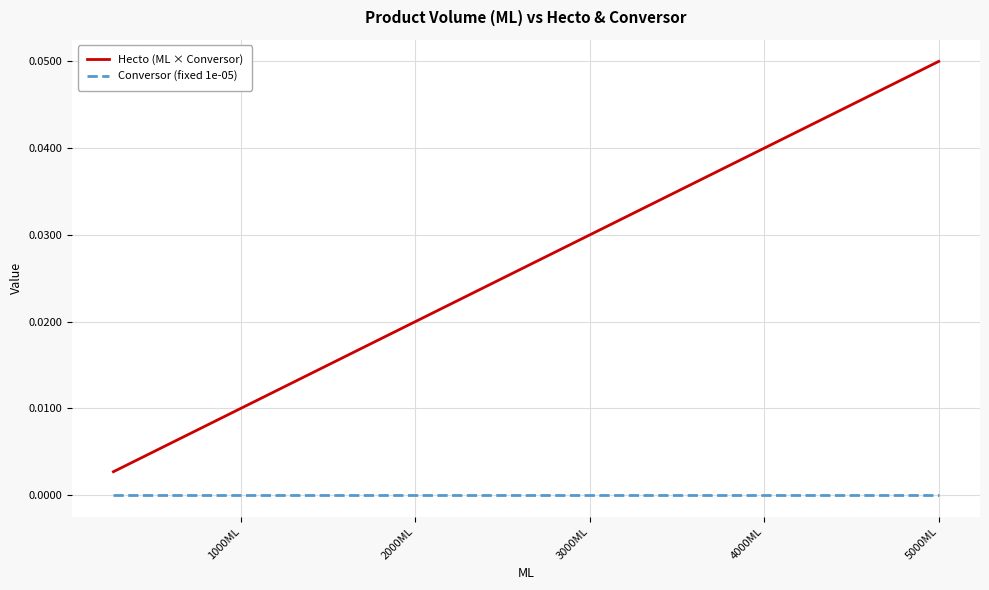

True or false: Conversor (fixed 1e-05) has more than 1 interior local peaks.

False